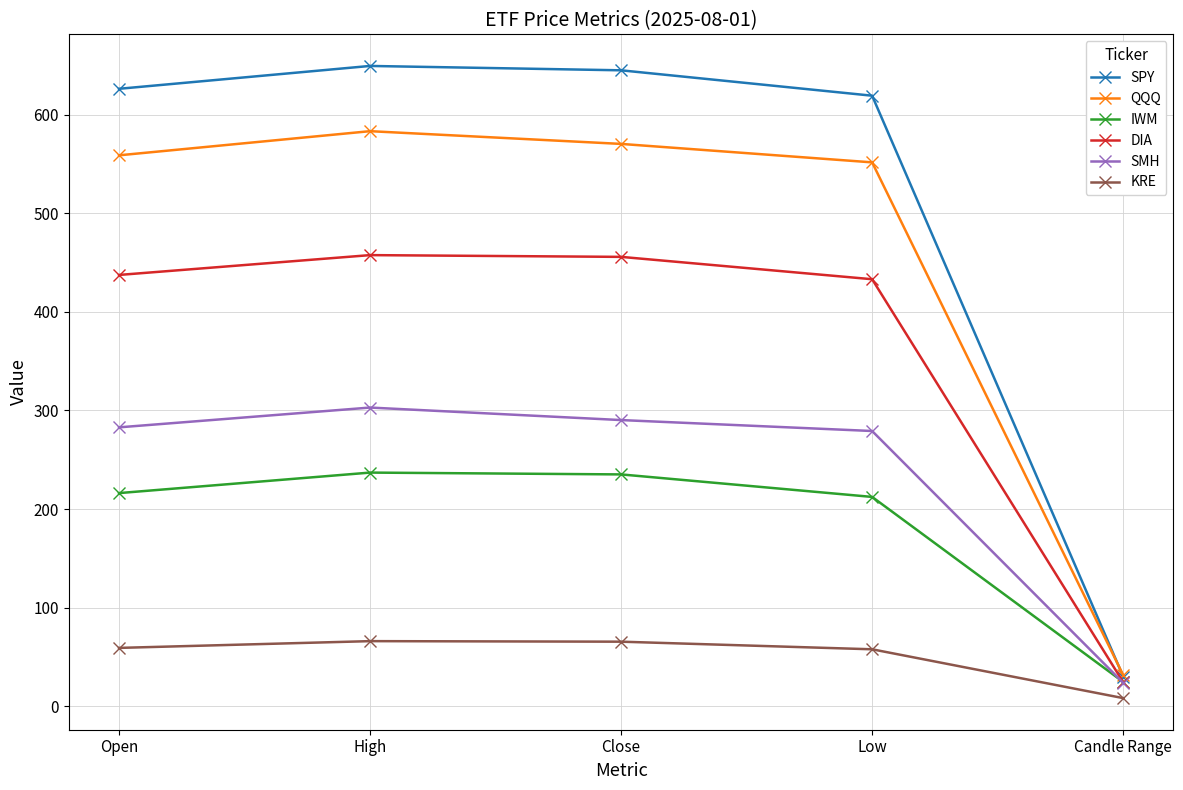

What is the total value across all series at Low?

2153.4